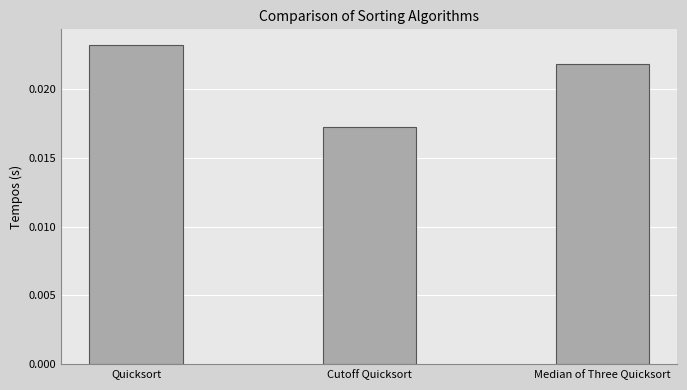

What is the sum of all values?

0.1